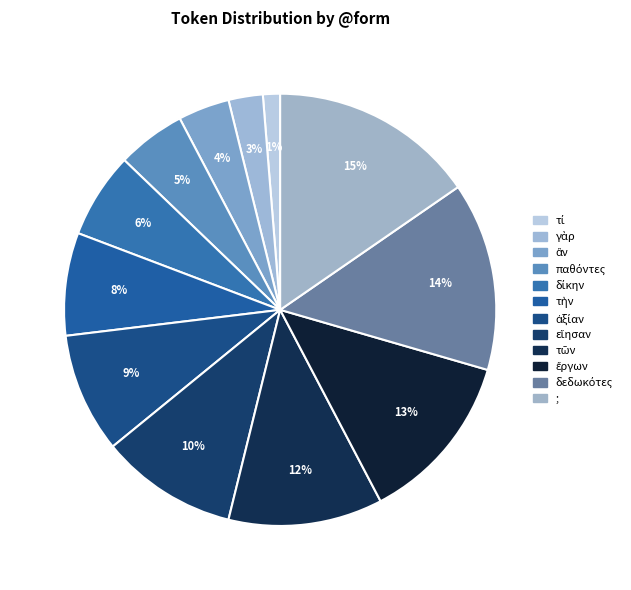

To the nearest percent, what percentage of the pie is τὴν?

8%